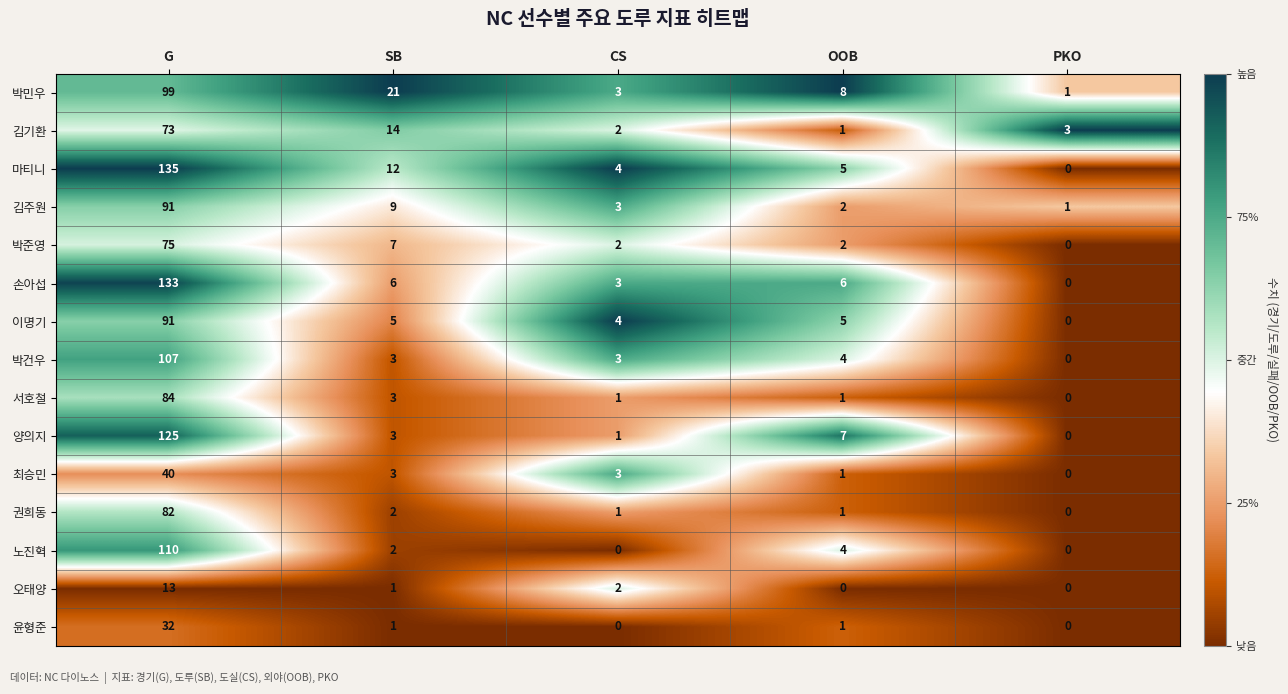

What is the difference between the maximum and minimum values in the 최승민 series?

40